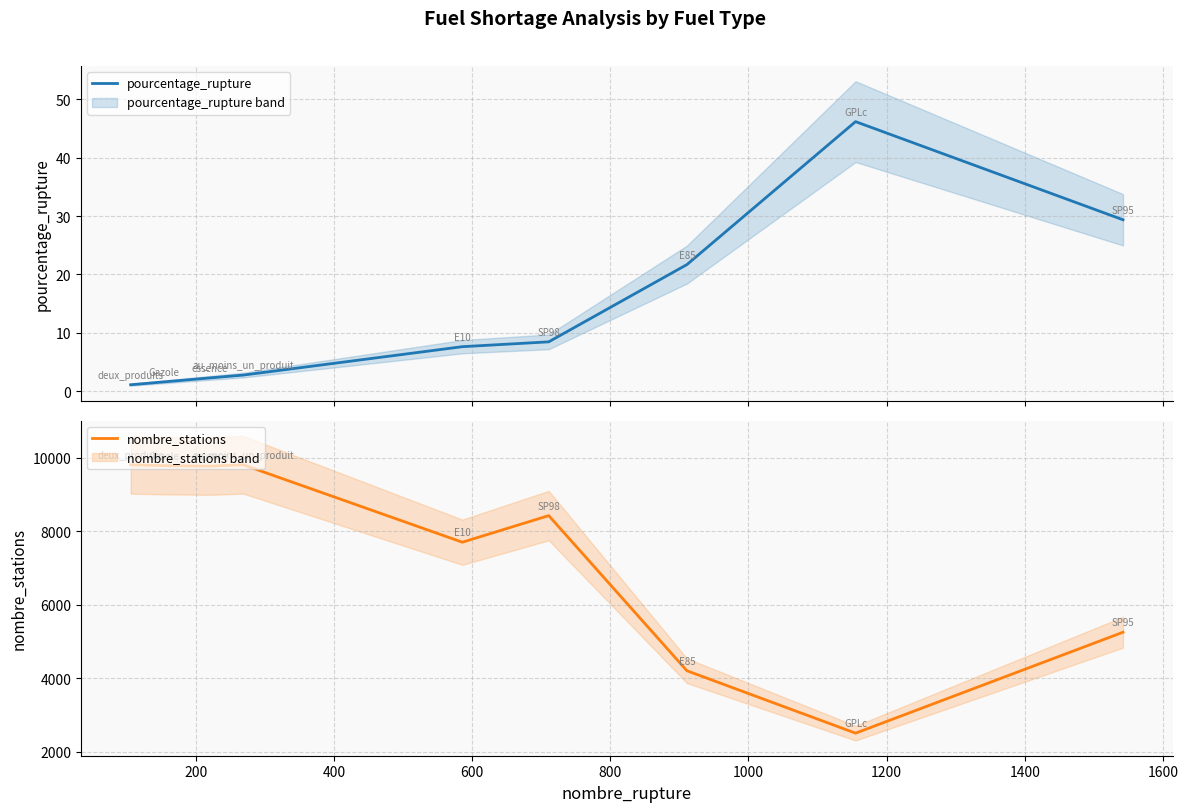

True or false: nombre_stations and pourcentage_rupture intersect in this chart.

False